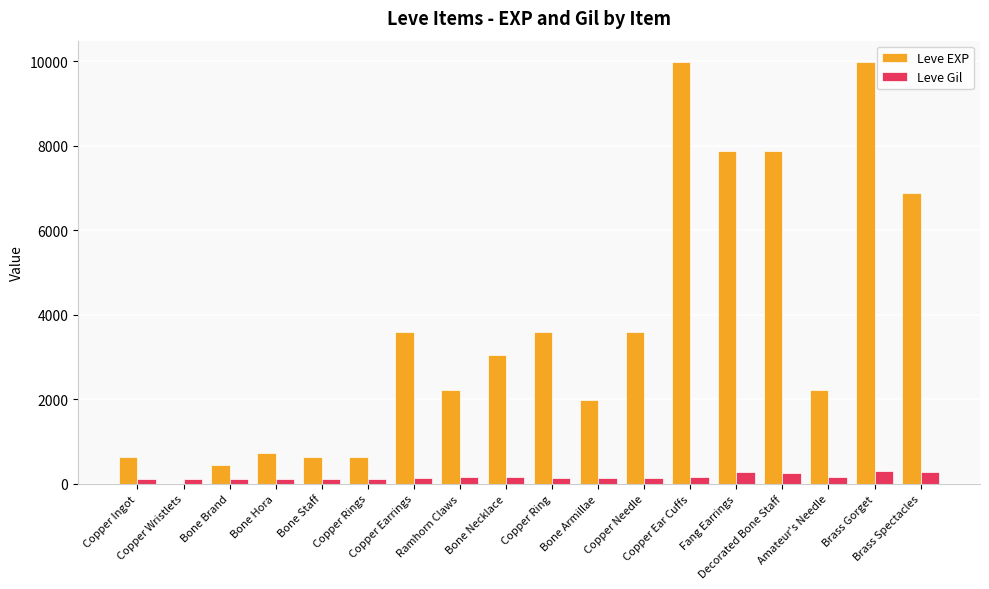

Which series has the largest total across all categories?

Leve EXP